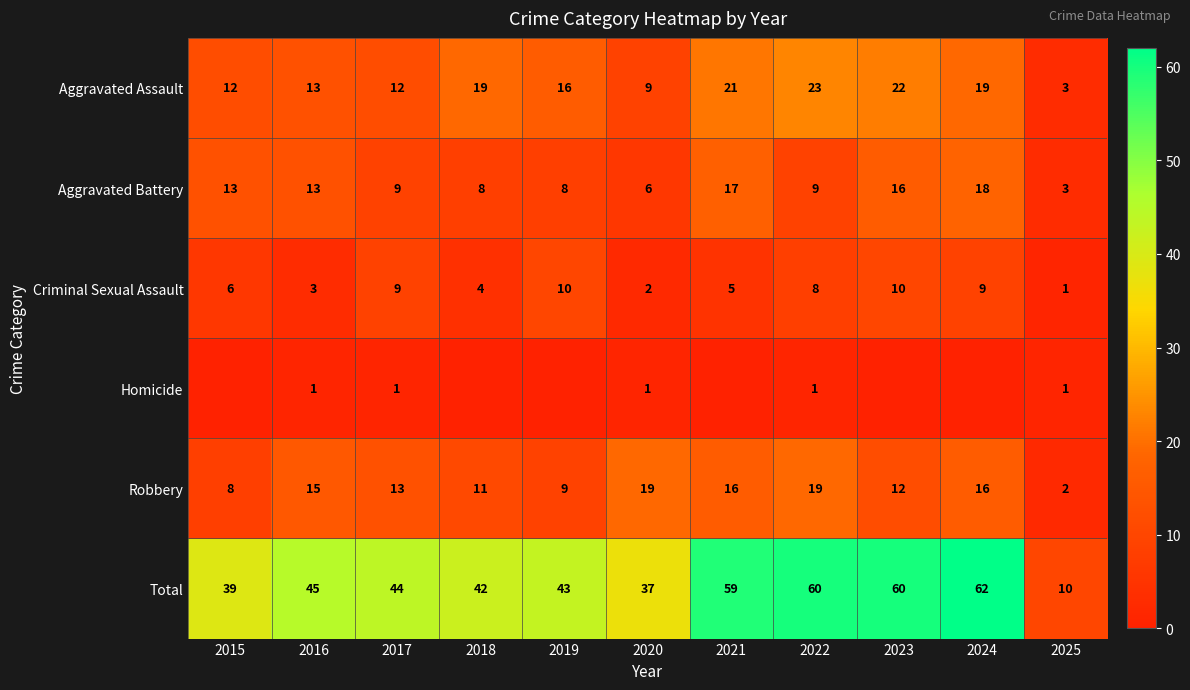

Is the value of Aggravated Battery at 2016 greater than the value of Homicide at 2016?

Yes